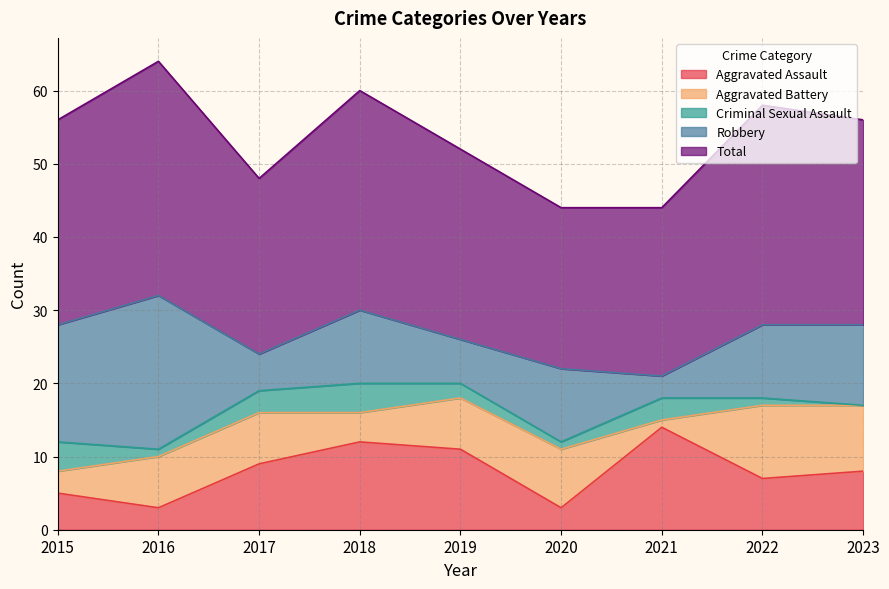

Which category has the lowest value in the Total series?

2020